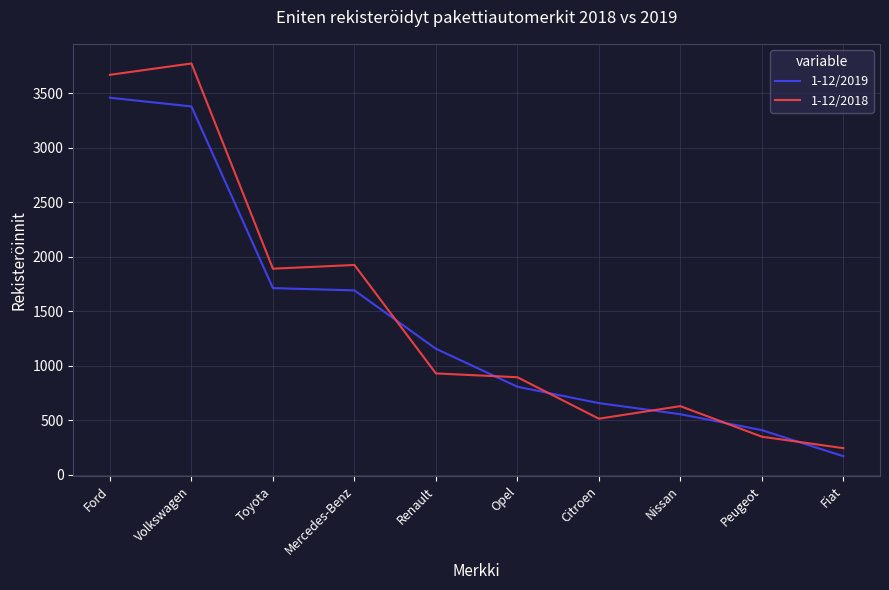

What position from the left is Peugeot?

9